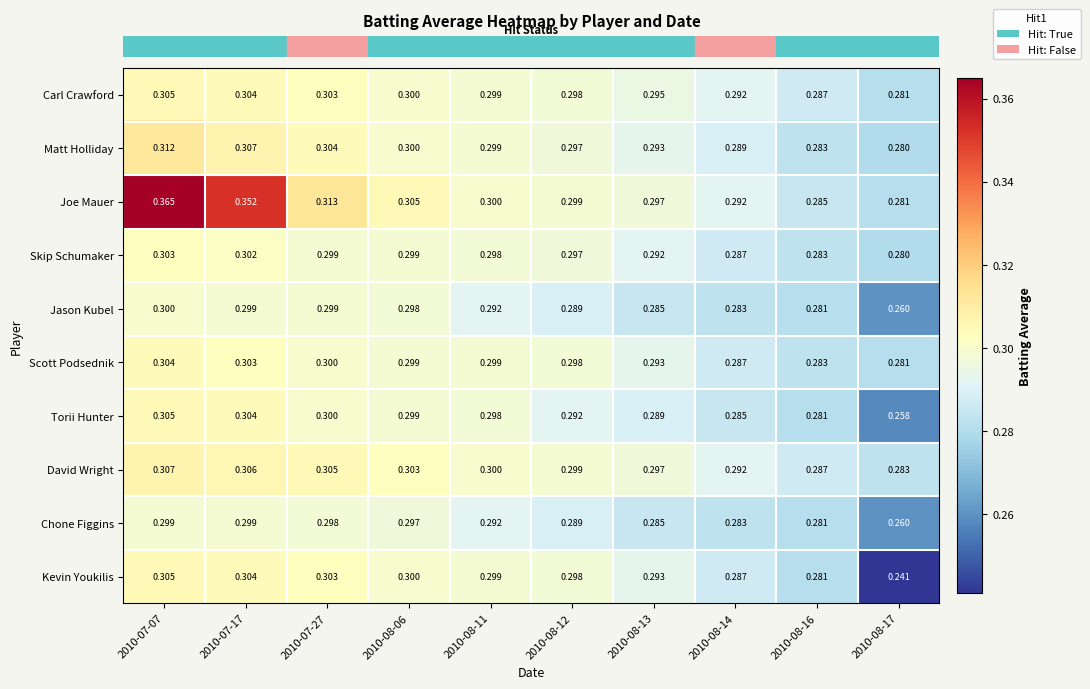

Which series has the largest range (max minus min)?

Joe Mauer